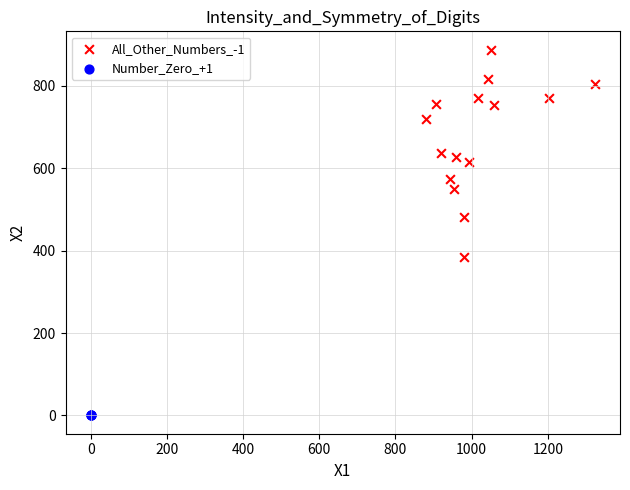

Which series reaches the minimum Y coordinate?

Number_Zero_+1